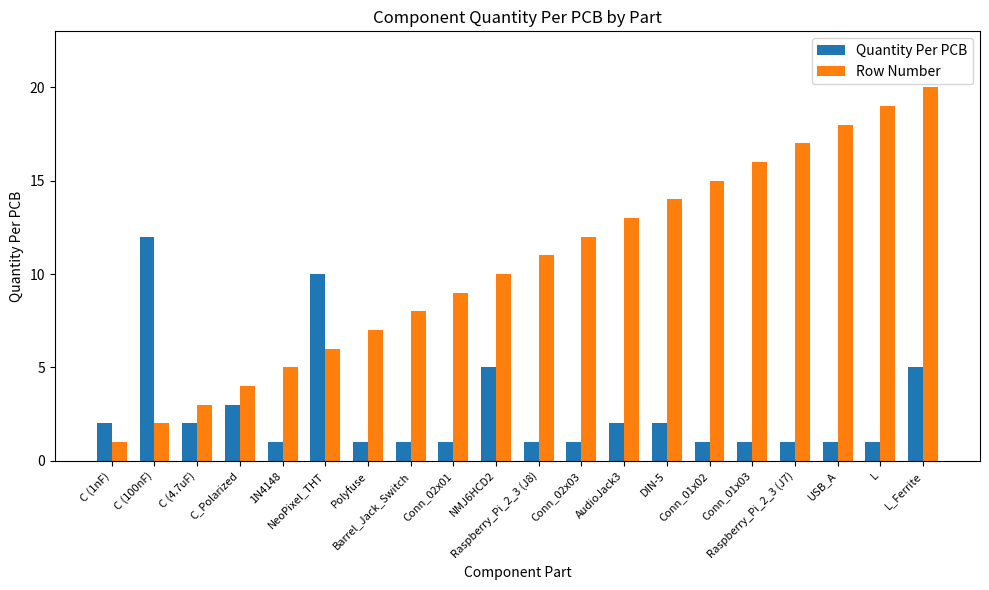

Which series has the largest range (max minus min)?

Row Number